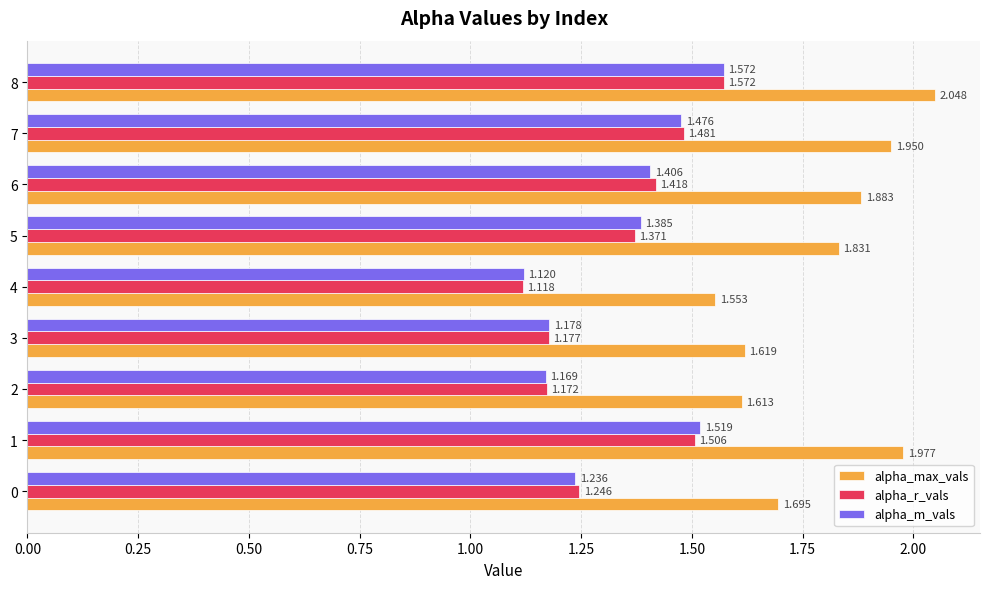

Where is alpha_max_vals nearest to the value 1?

4